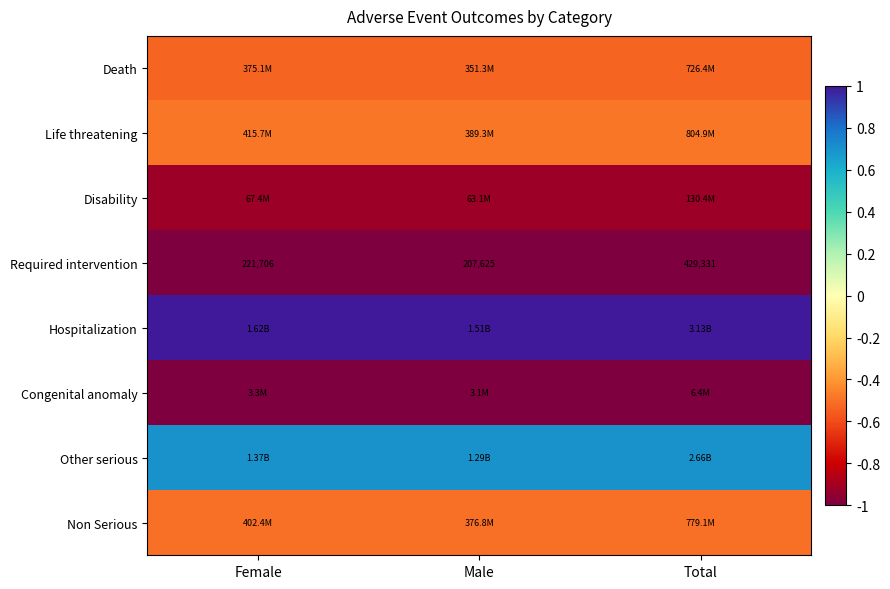

List the labels in order of Required intervention value, smallest first.

Male, Female, Total